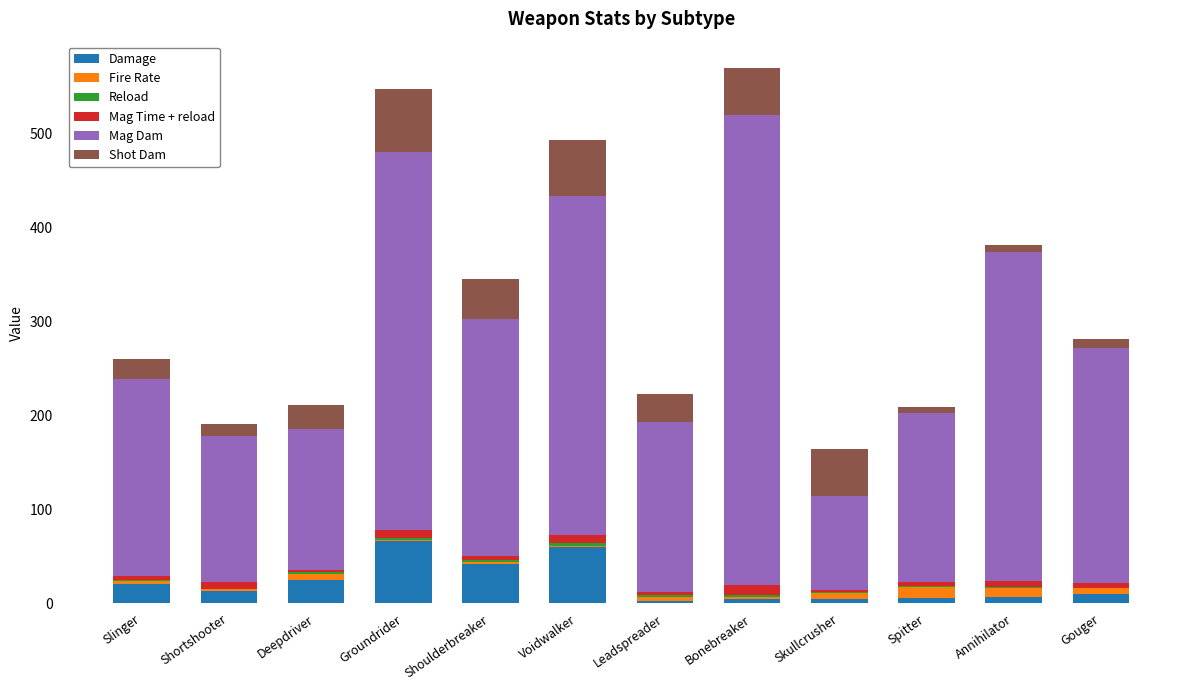

The Damage series shows 25.0 at Deepdriver. True or false?

True